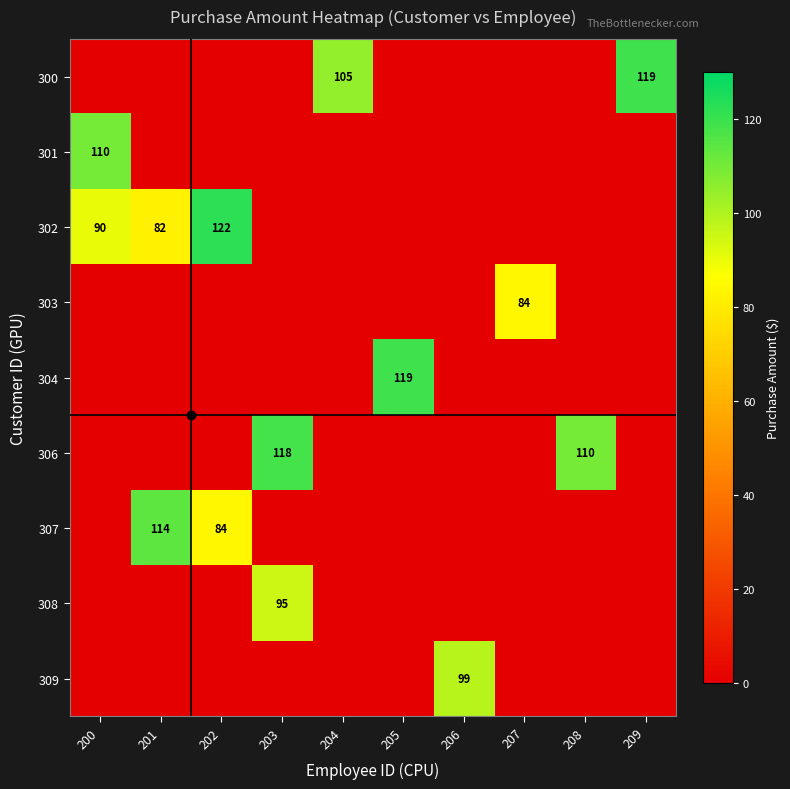

Is the value of 307 at 202 greater than the value of 302 at 200?

No